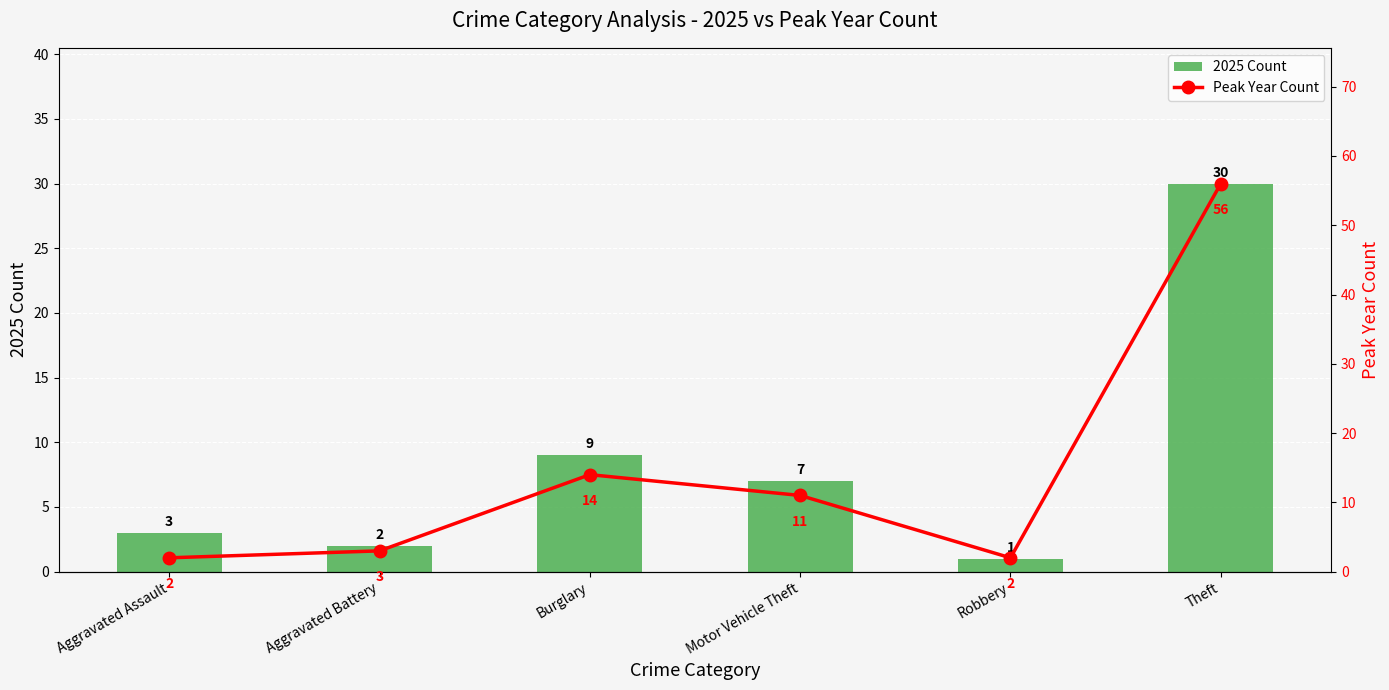

At which label does 2025 Count first exceed 7?

Burglary